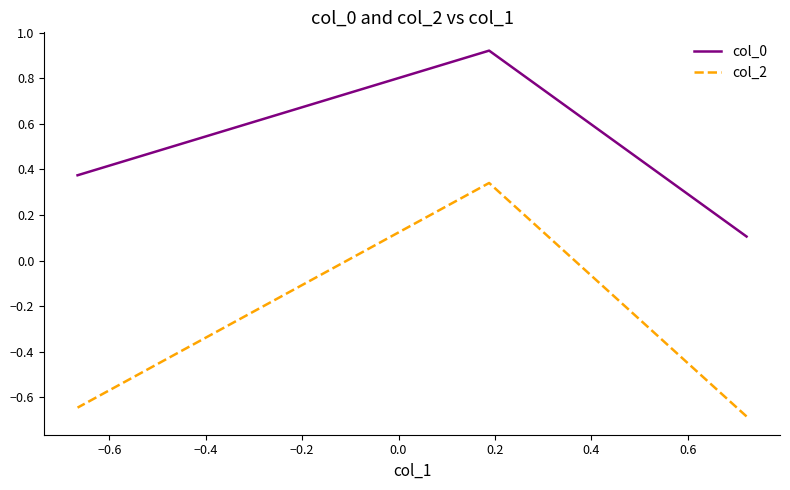

How many lines are shown in the chart?

2